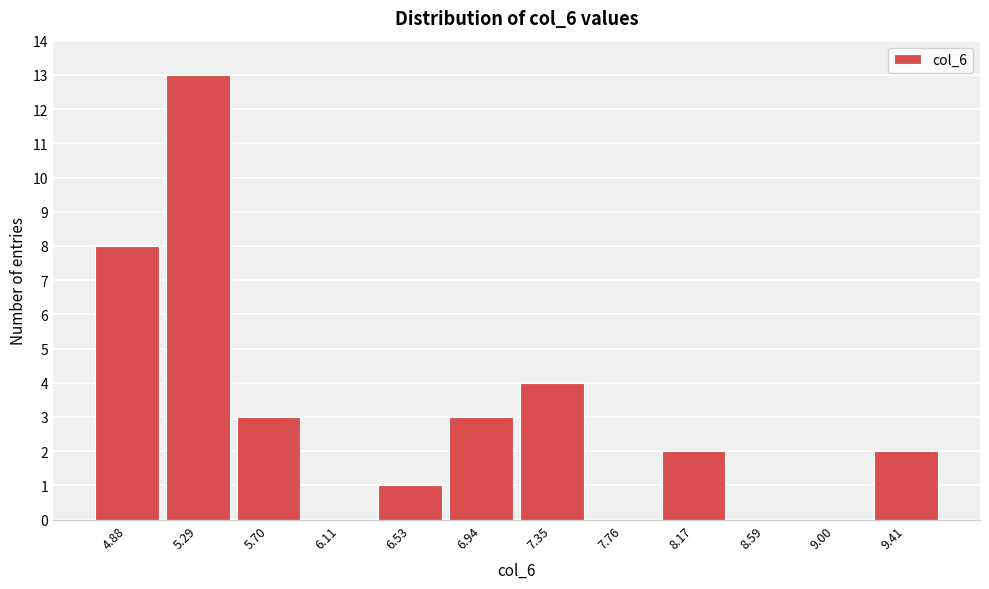

Reading left to right, transcribe this chart: for each bar, give the range it covers on the x-axis and its height. Neither the bar edges nor the heights are printed on the chart, so give them approximately, as read against the axes.

4.65 to 5.10: 8
5.10 to 5.50: 13
5.50 to 5.90: 3
5.90 to 6.30: 0
6.30 to 6.75: 1
6.75 to 7.15: 3
7.15 to 7.55: 4
7.55 to 7.95: 0
7.95 to 8.40: 2
8.40 to 8.80: 0
8.80 to 9.20: 0
9.20 to 9.60: 2